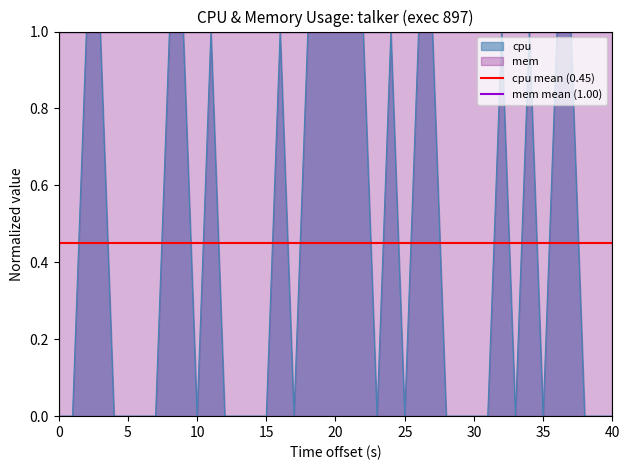

Read the cpu mean (0.45) value at 0.

0.5